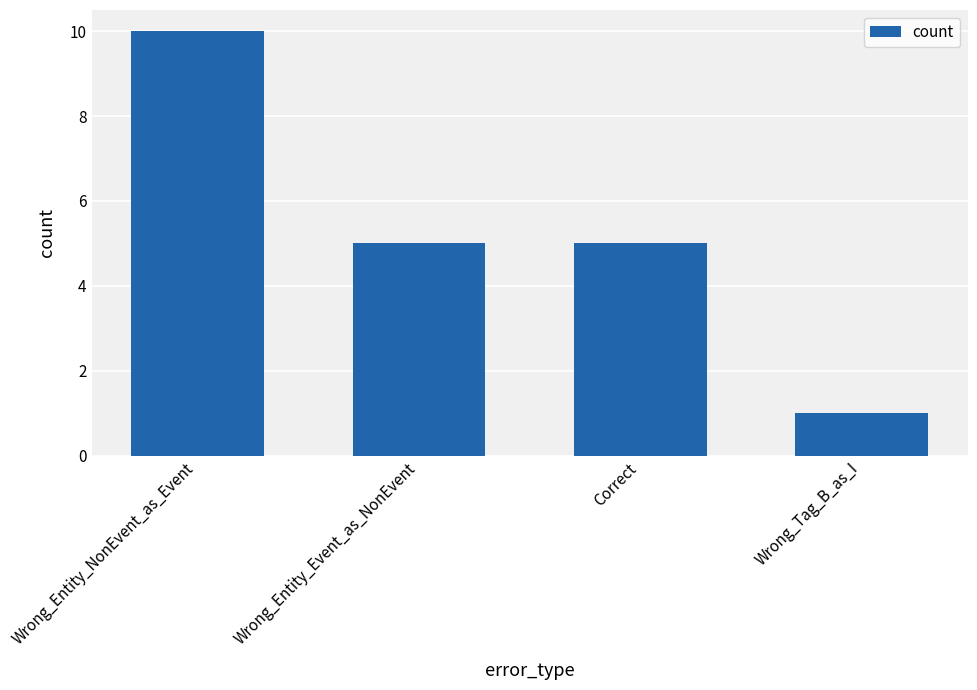

Where does the data first go above 5?

Wrong_Entity_NonEvent_as_Event